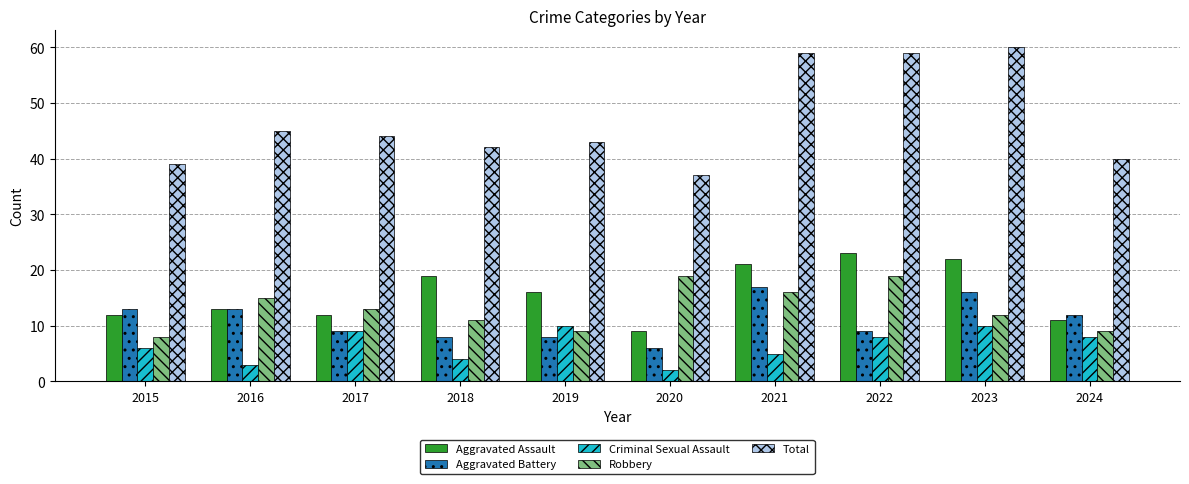

Does the chart contain any negative values?

No